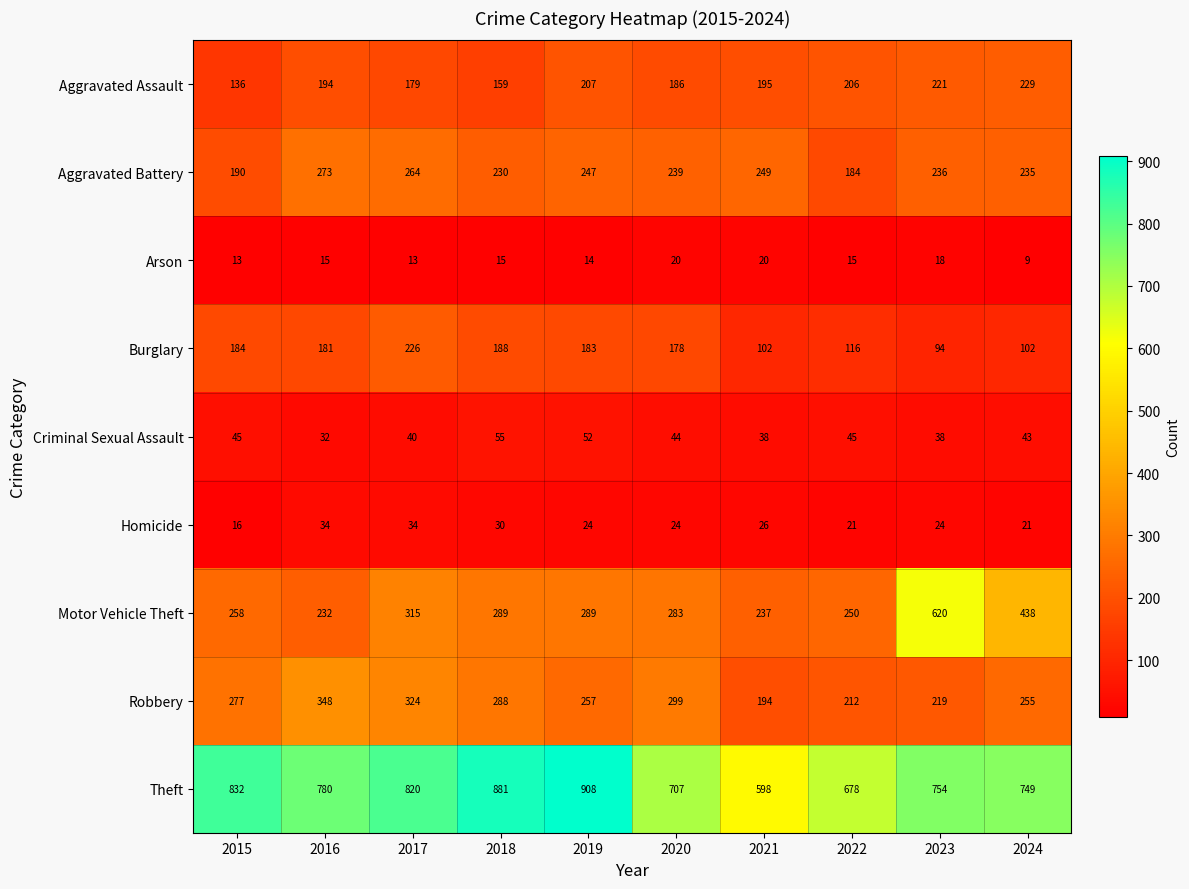

Which label corresponds to the smallest value in the chart?

2024